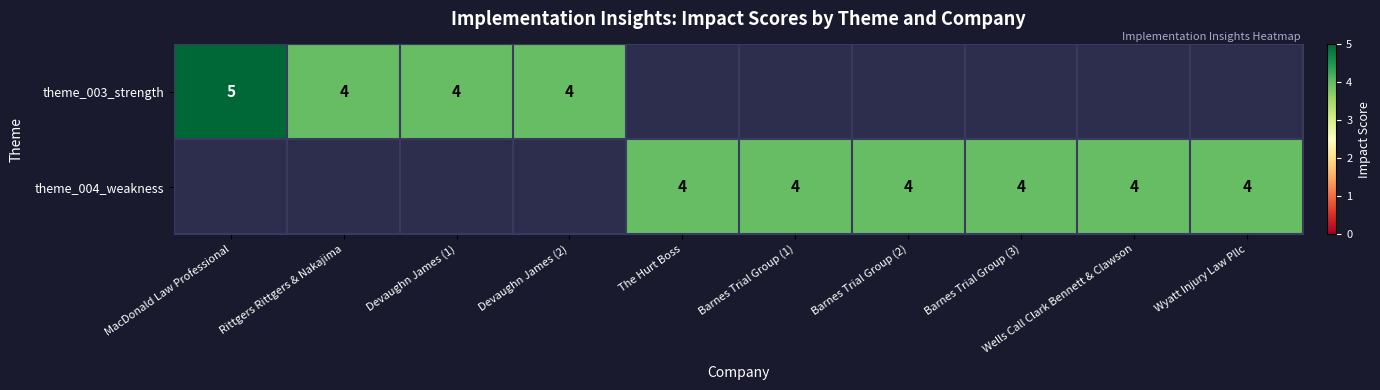

The theme_004_weakness series shows 4 at Barnes Trial Group (3). True or false?

True